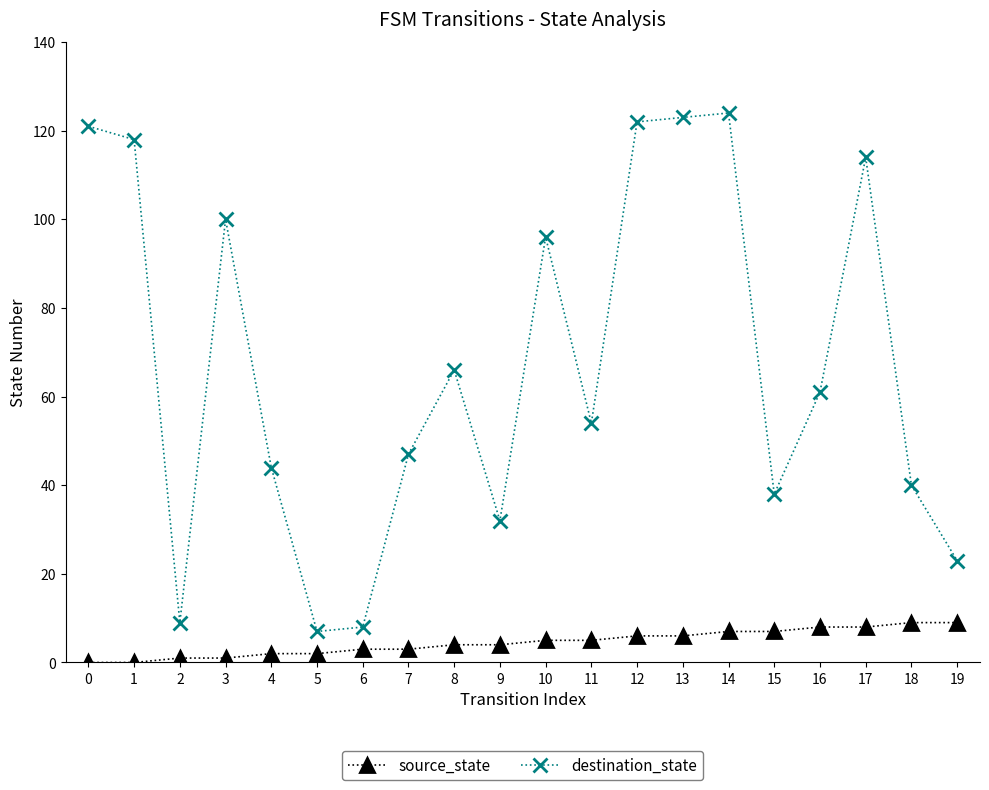

Is the value of source_state at 4 greater than the value of destination_state at 12?

No